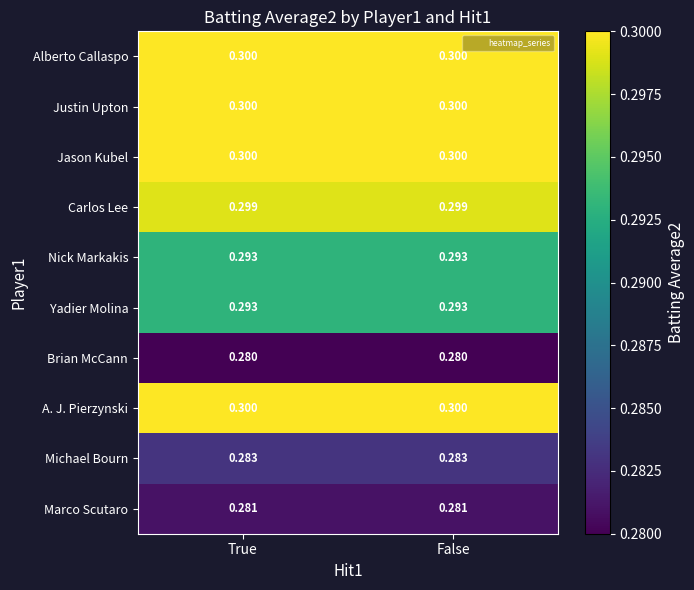

At how many categories does at least one series exceed 0?

2